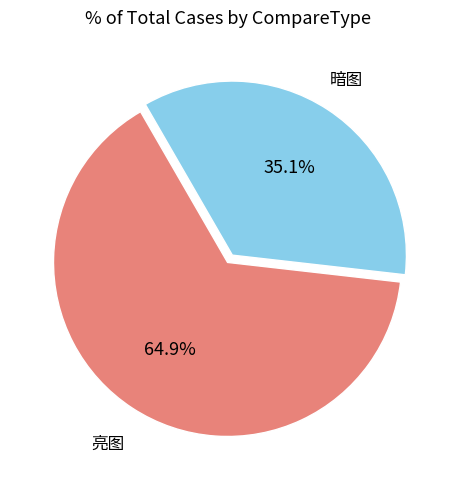

Count the number of slices in the pie.

2